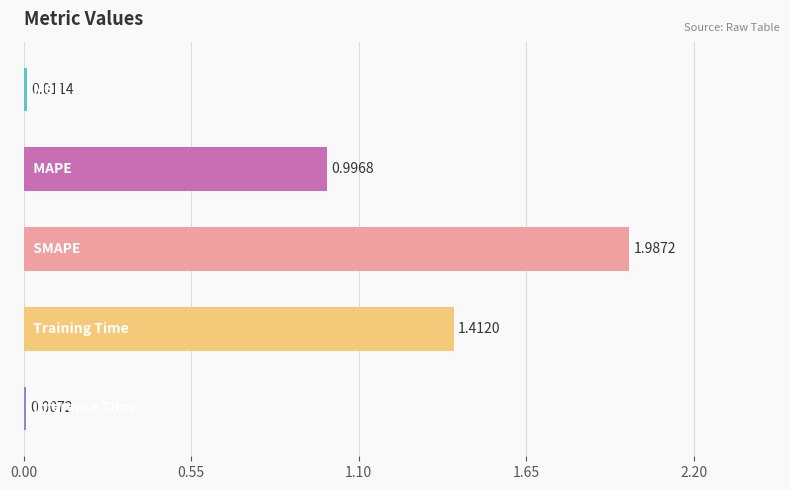

Count the number of categories in the chart.

5